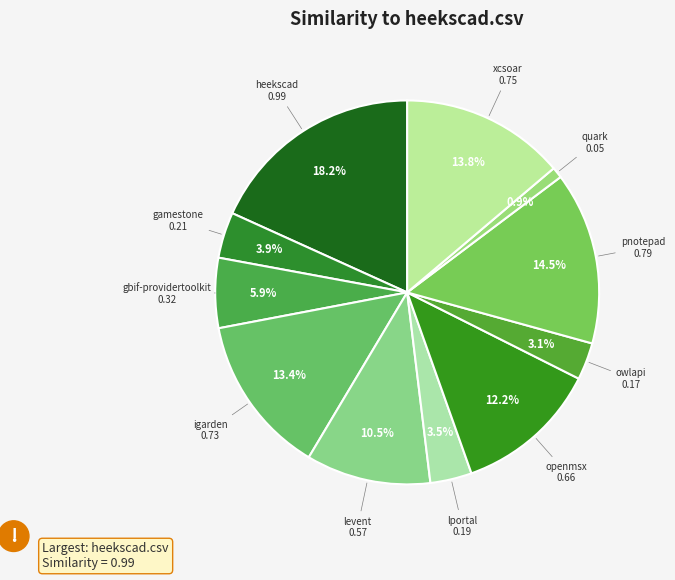

How many segments does this pie chart have?

11